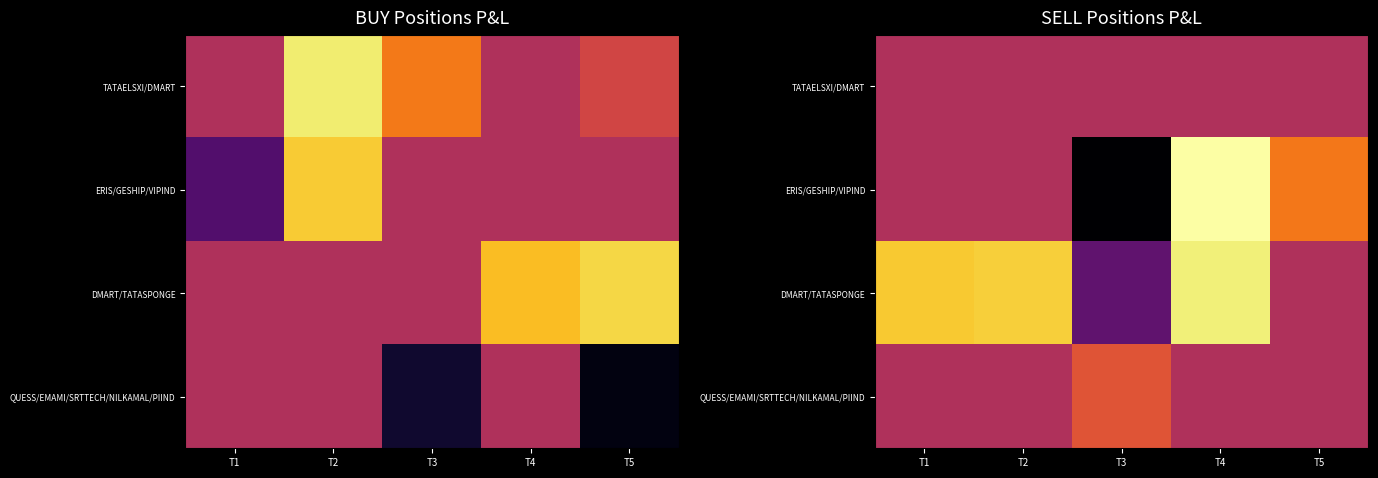

At how many categories does at least one series exceed 6547?

2